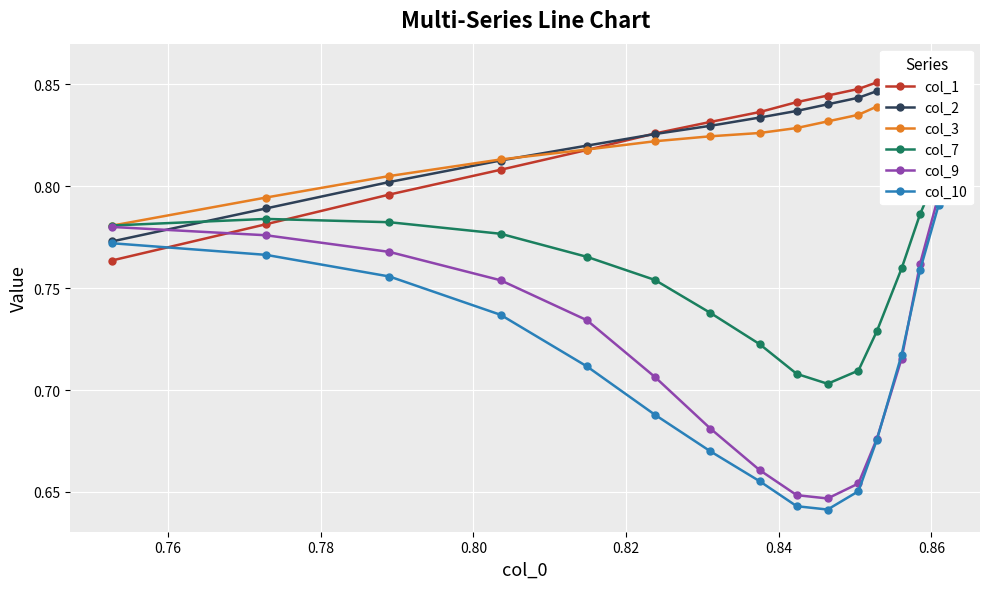

True or false: col_10 has more than 1 interior local peaks.

False